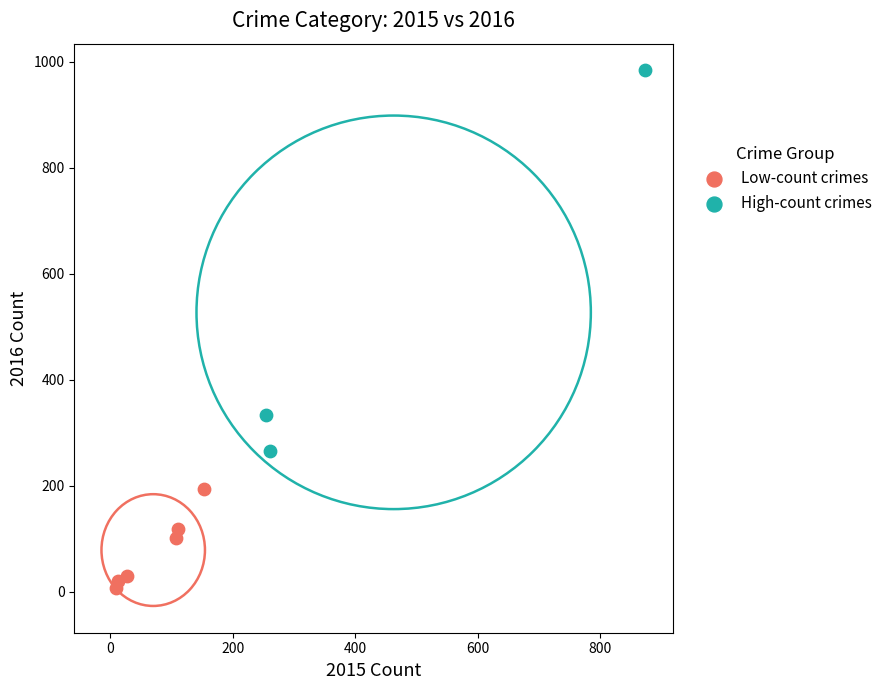

Which series has the widest spread of Y values?

High-count crimes